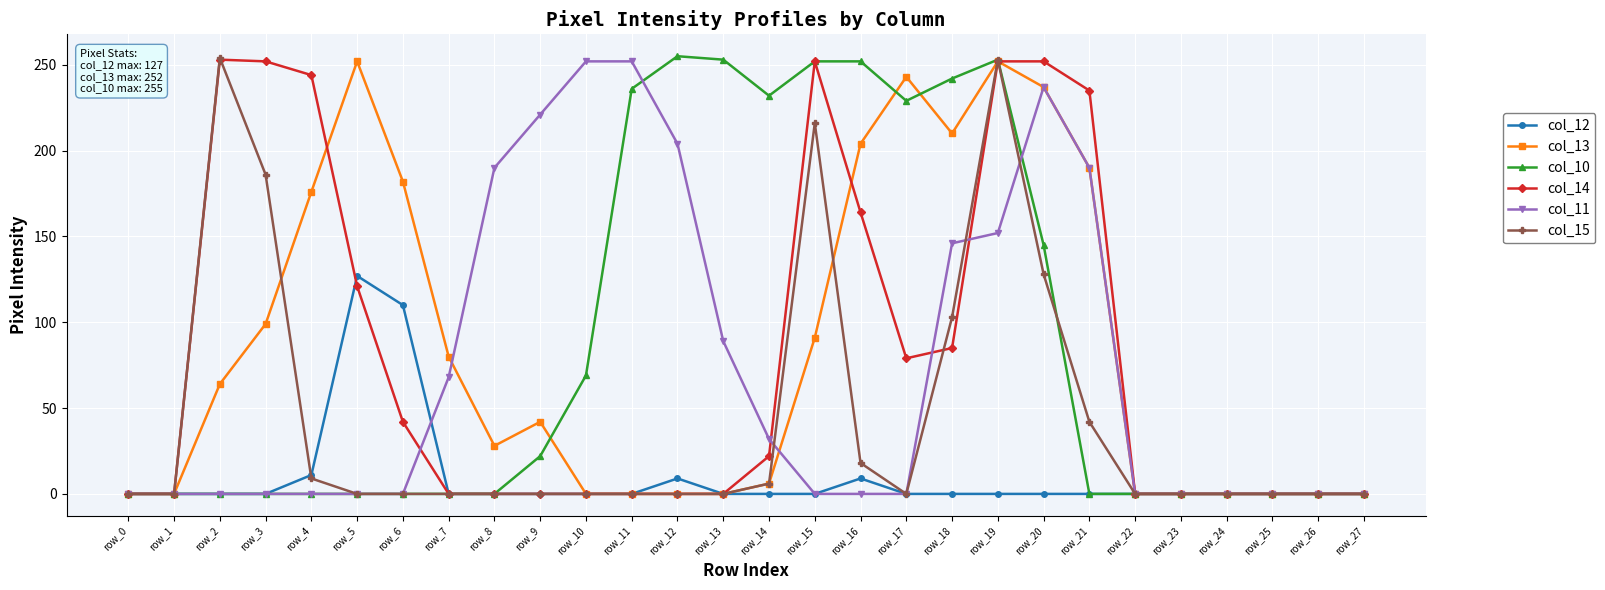

True or false: col_15 has a value of -129 at row_12.

False